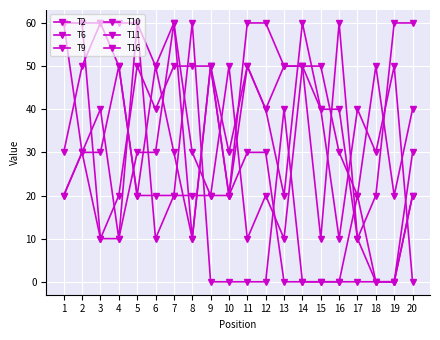

How many data points does each series have?

20